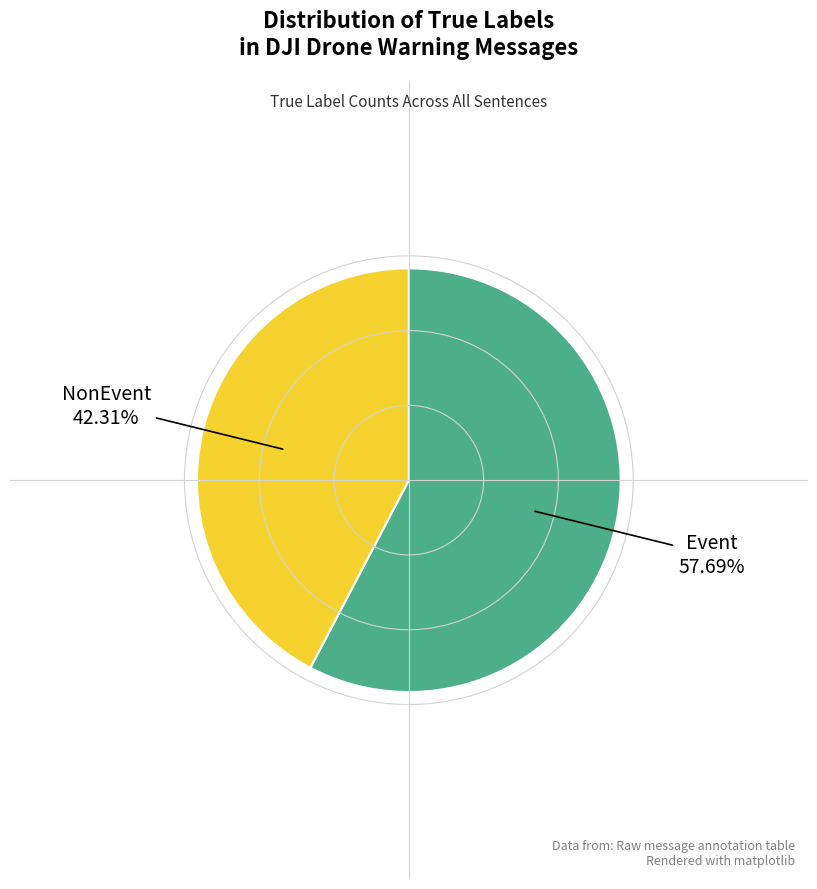

Does any single category account for the majority?

Yes